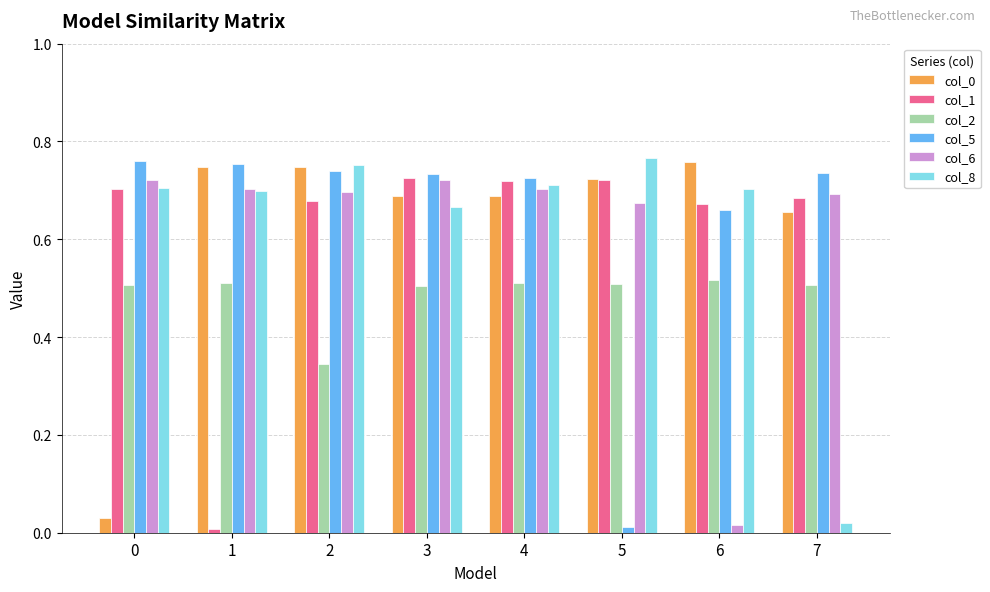

Is the value of col_1 at 7 greater than the value of col_2 at 0?

Yes